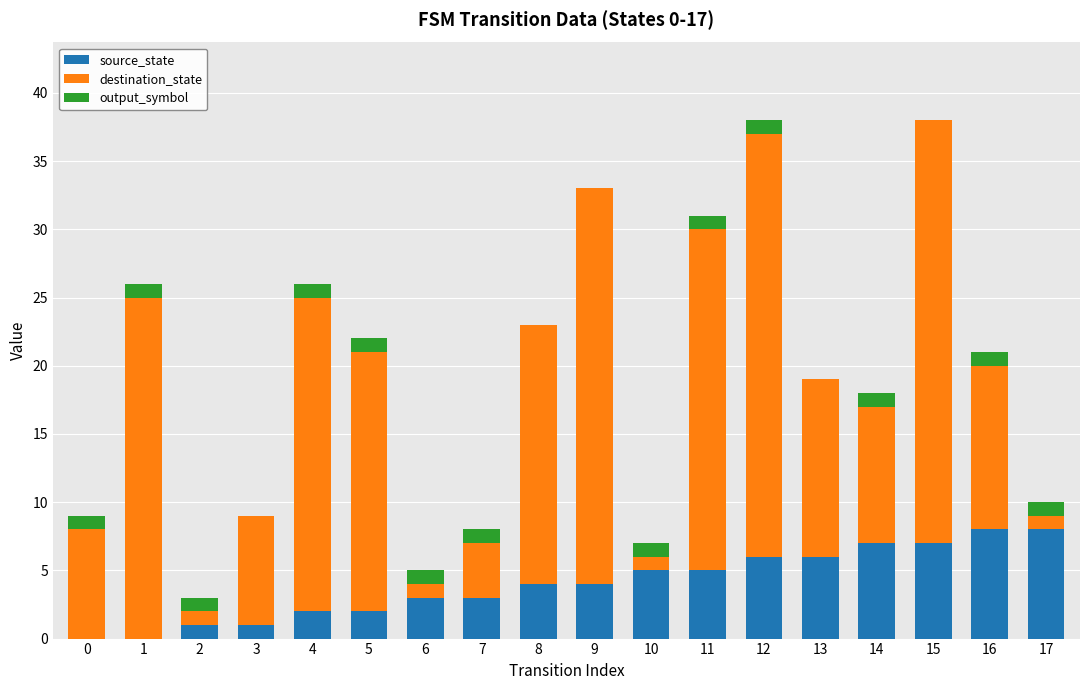

What is the maximum value for source_state?

8